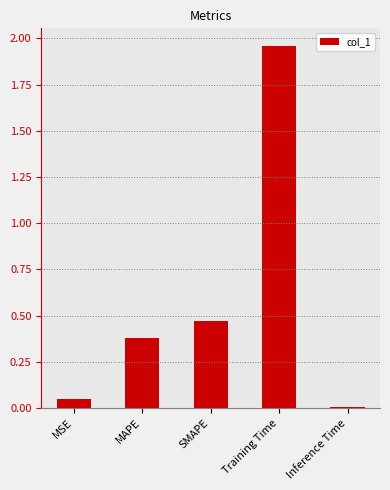

Rank the categories by value from lowest to highest.

Inference Time, MSE, MAPE, SMAPE, Training Time